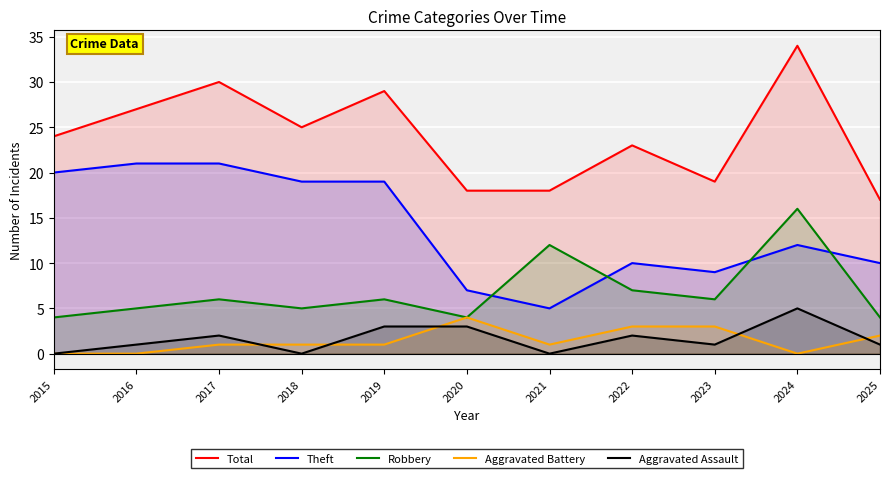

Reading left to right, transcribe all the data shown in this chart.

Total: 2015=24	2016=27	2017=30	2018=25	2019=29	2020=18	2021=18	2022=23	2023=19	2024=34	2025=17
Theft: 2015=20	2016=21	2017=21	2018=19	2019=19	2020=7	2021=5	2022=10	2023=9	2024=12	2025=10
Robbery: 2015=4	2016=5	2017=6	2018=5	2019=6	2020=4	2021=12	2022=7	2023=6	2024=16	2025=4
Aggravated Battery: 2015=0	2016=0	2017=1	2018=1	2019=1	2020=4	2021=1	2022=3	2023=3	2024=0	2025=2
Aggravated Assault: 2015=0	2016=1	2017=2	2018=0	2019=3	2020=3	2021=0	2022=2	2023=1	2024=5	2025=1